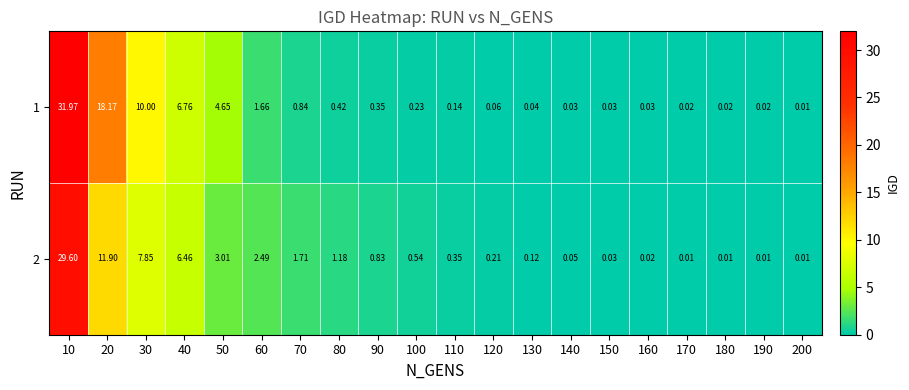

At which category is the sum across all series the highest?

10